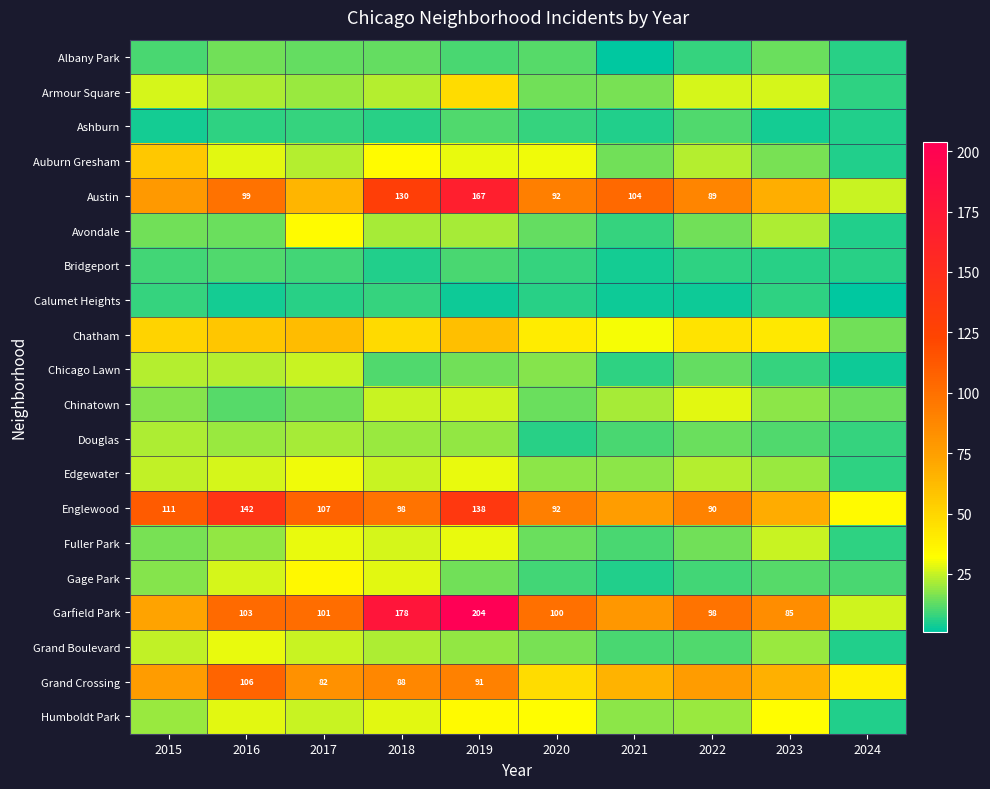

True or false: Englewood has a value of 90 at 2022.

True